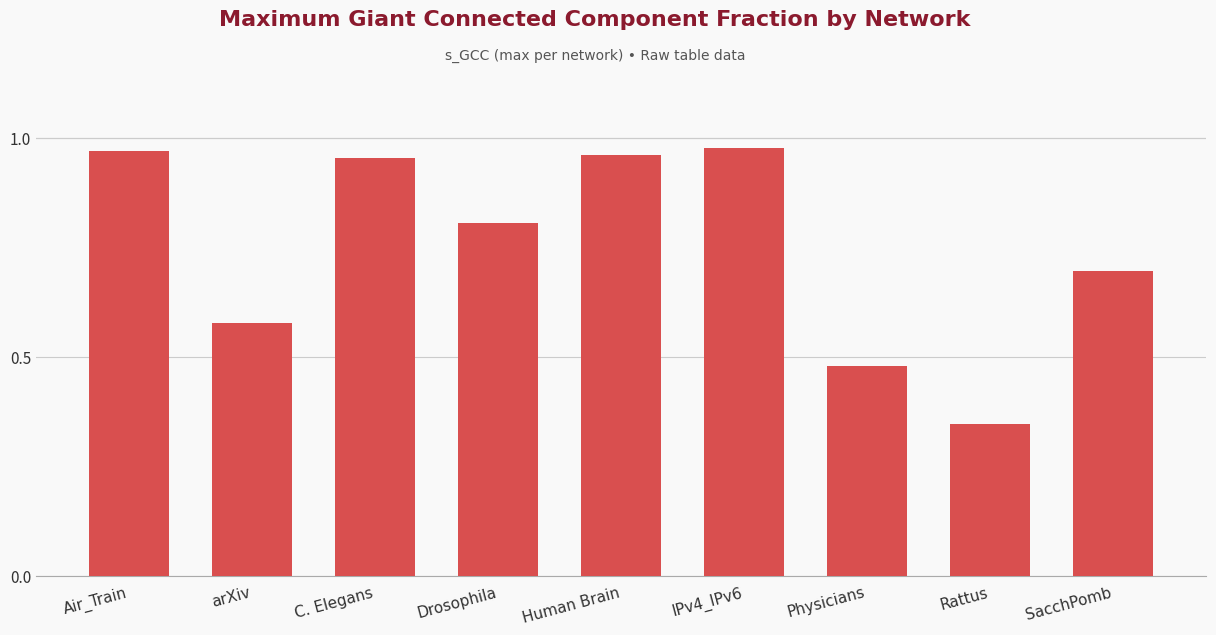

Count the number of categories in the chart.

9